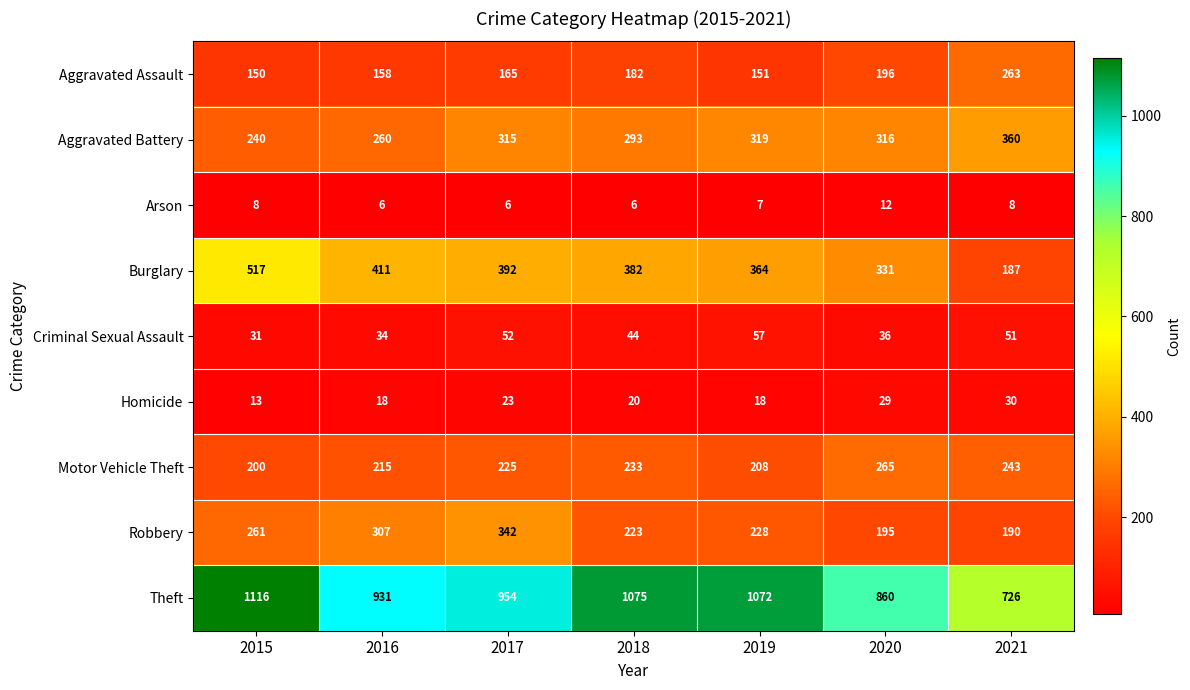

Which series has the largest range (max minus min)?

Theft